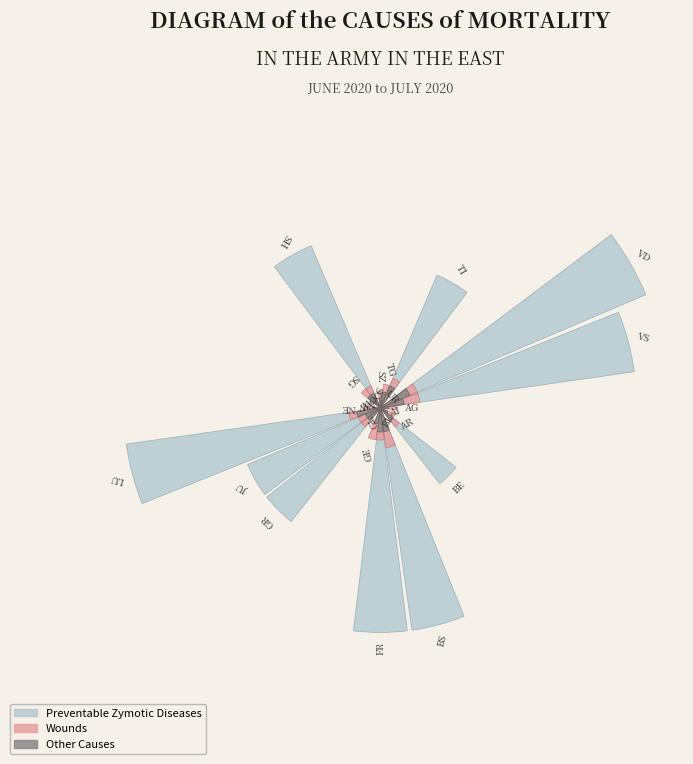

Is there any slice that represents more than half of the pie?

No